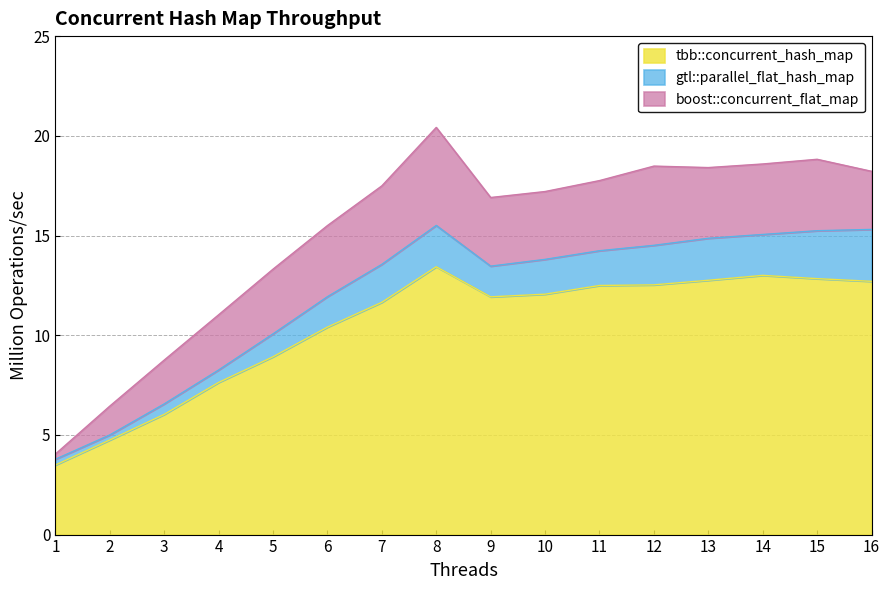

In gtl::parallel_flat_hash_map, how many points are higher than both neighbors (excluding endpoints)?

1